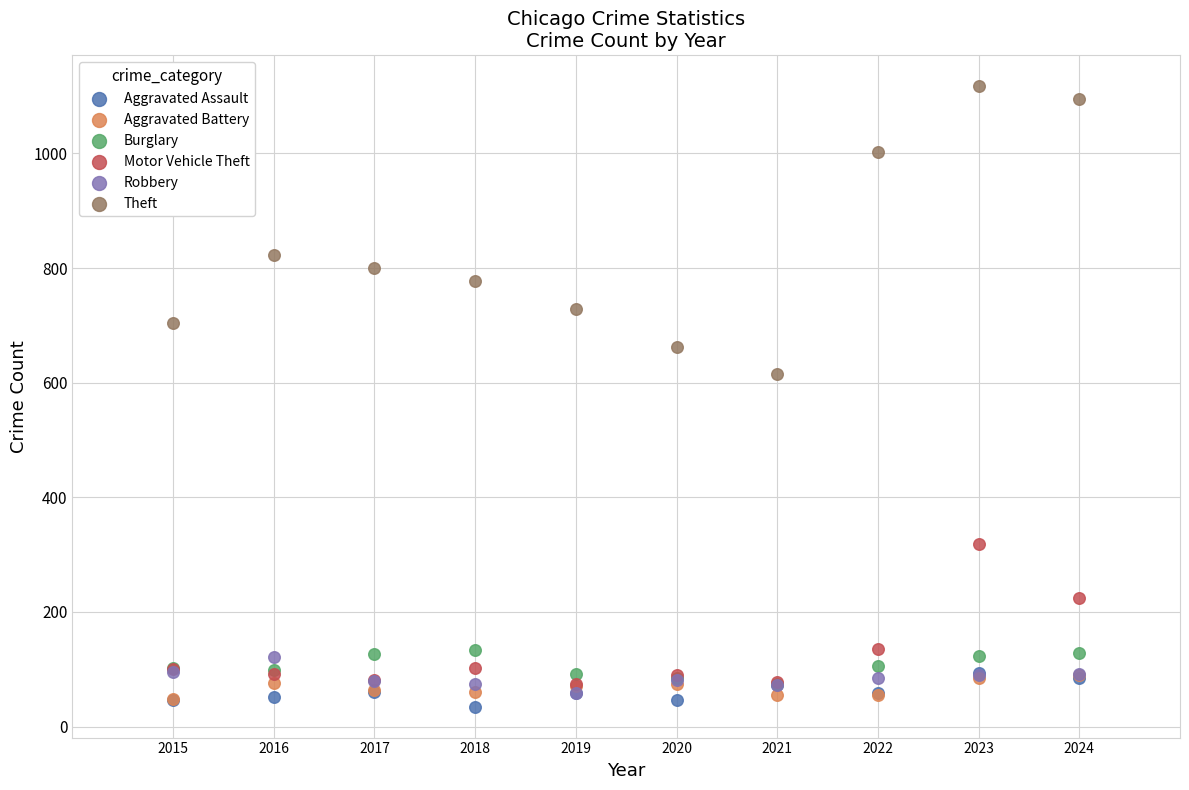

Across all series, what Y value is closest to 576?

616